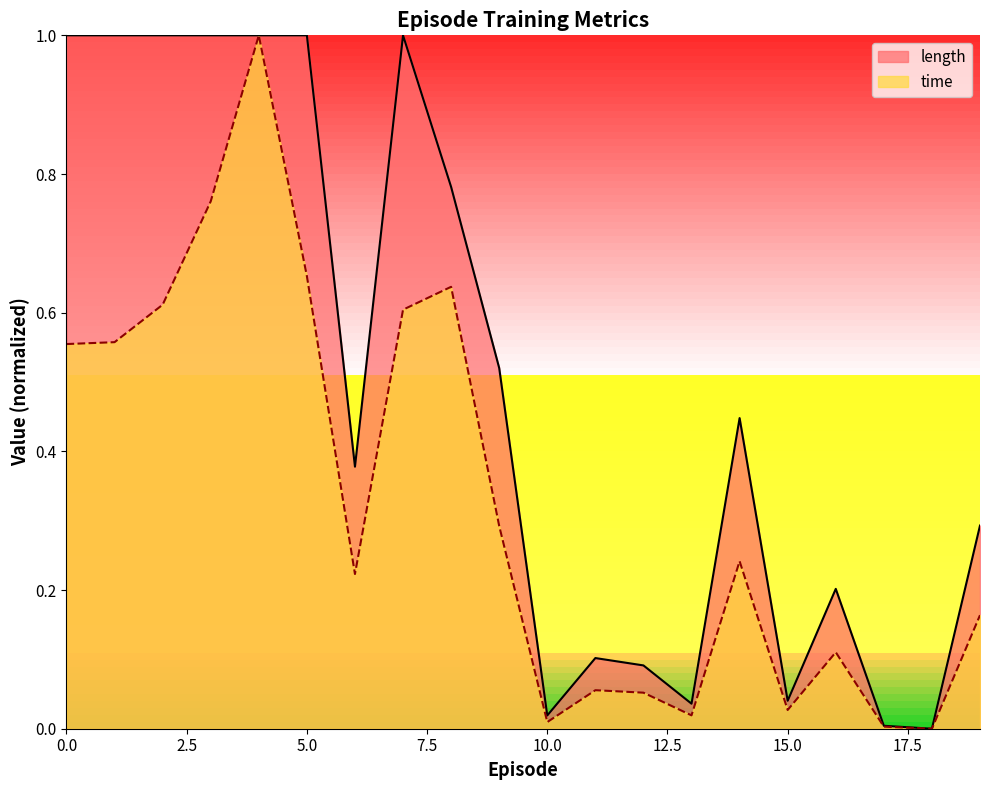

Which series has the largest range (max minus min)?

length